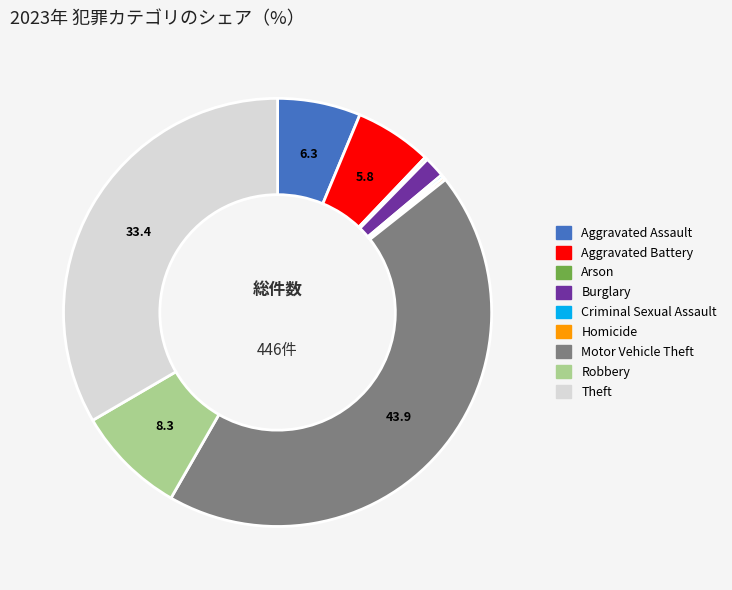

True or false: Aggravated Assault accounts for 6% of the total.

True